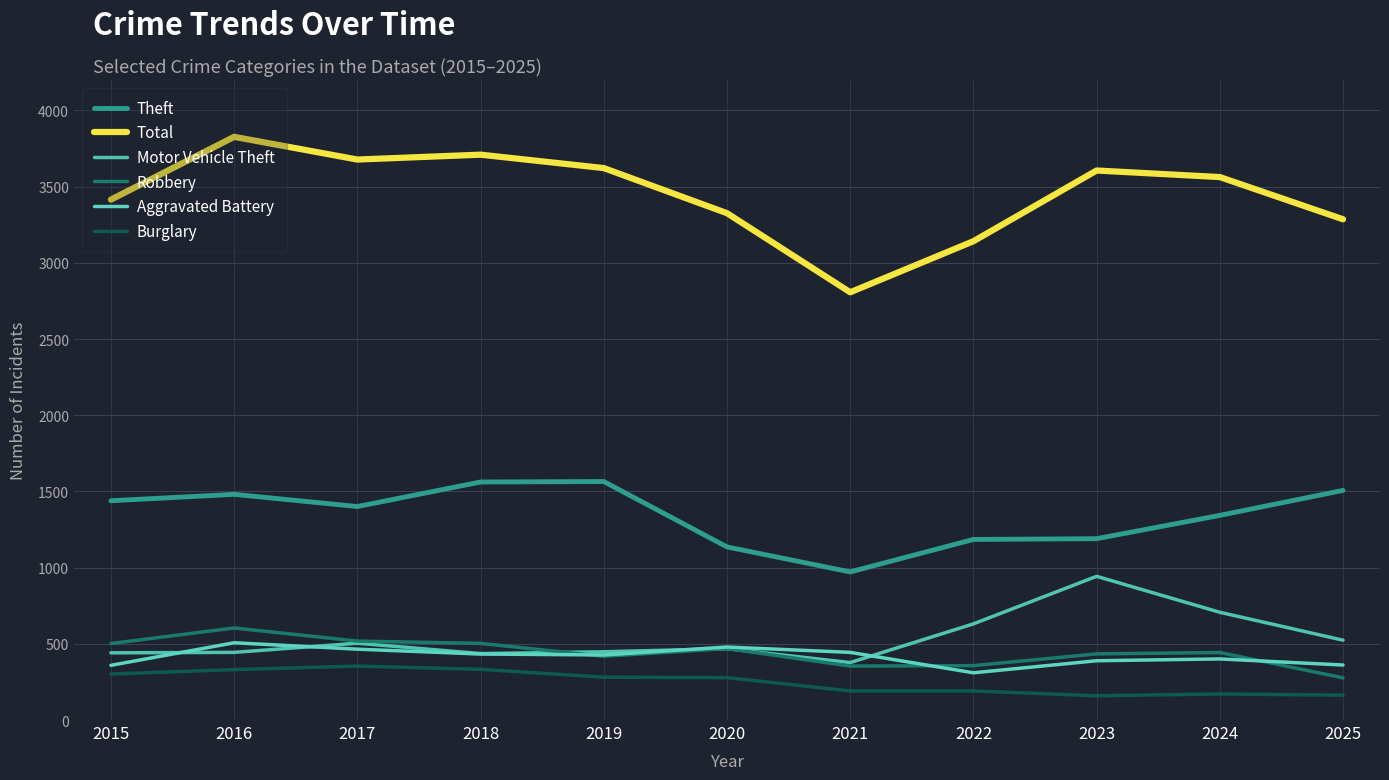

What are all the series names shown in the legend?

Theft, Total, Motor Vehicle Theft, Robbery, Aggravated Battery, Burglary